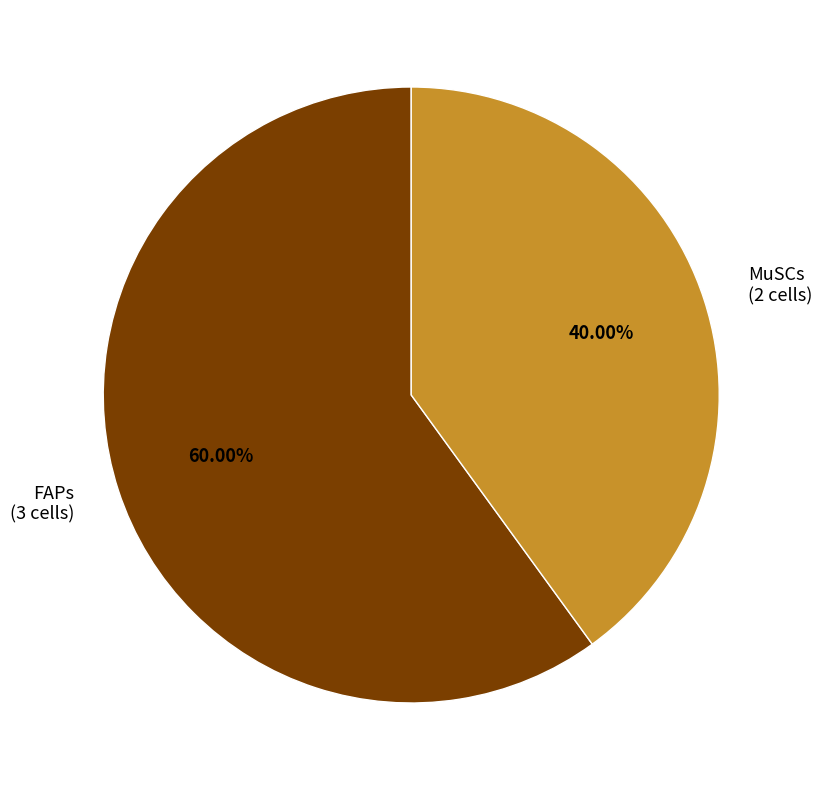

True or false: MuSCs accounts for 31% of the total.

False